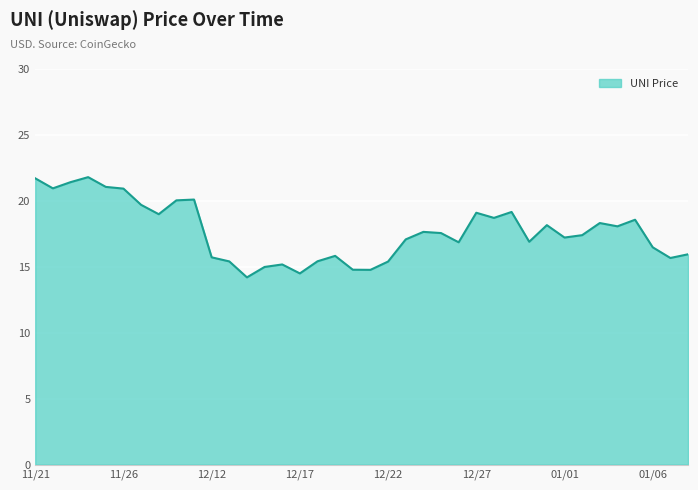

What is the maximum value shown in the chart?

21.8